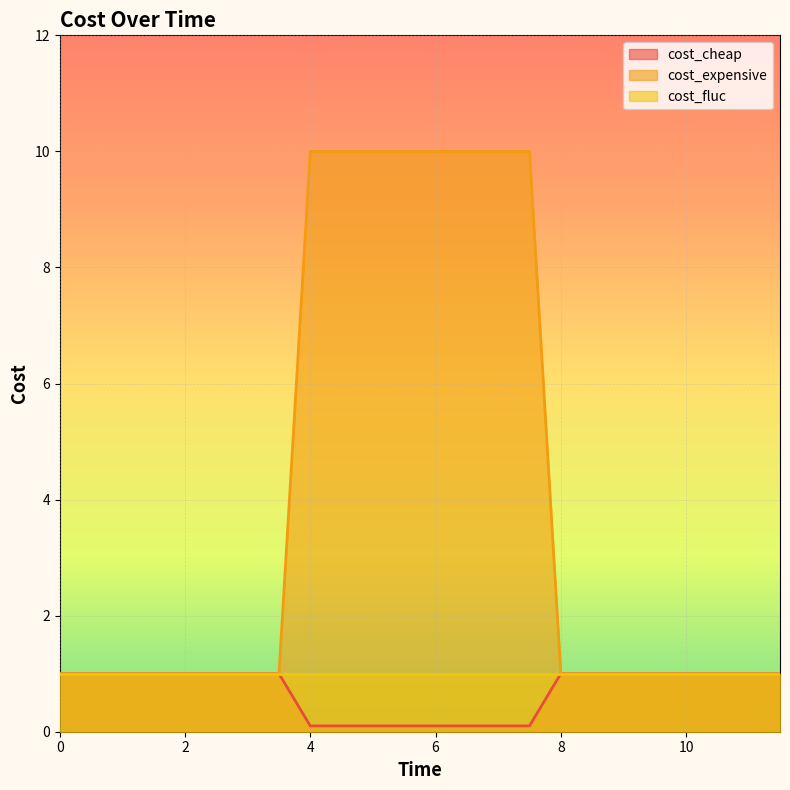

Which series has the widest spread of values?

cost_expensive